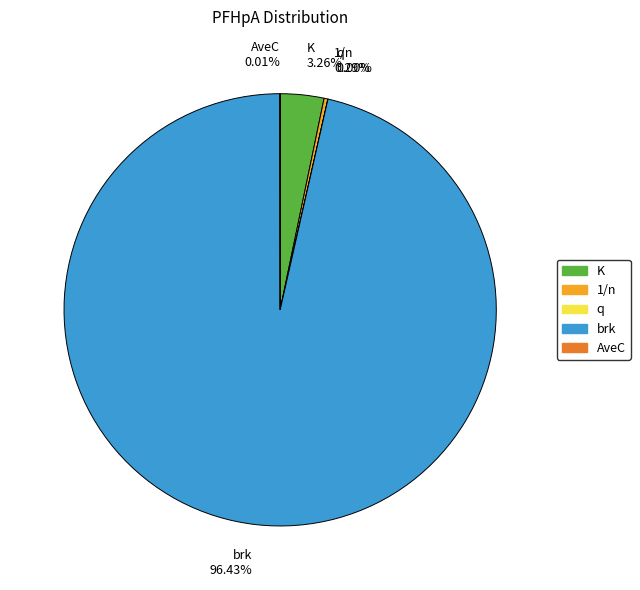

Which has a higher value, brk 96.43% or K 3.26%?

brk 96.43%